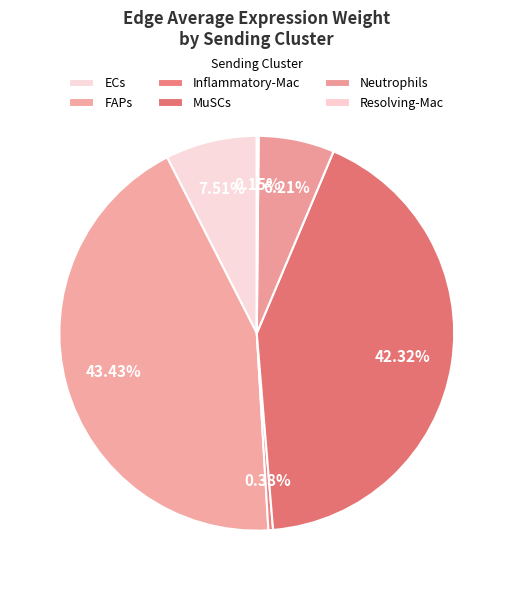

Between FAPs and ECs, which is larger?

FAPs